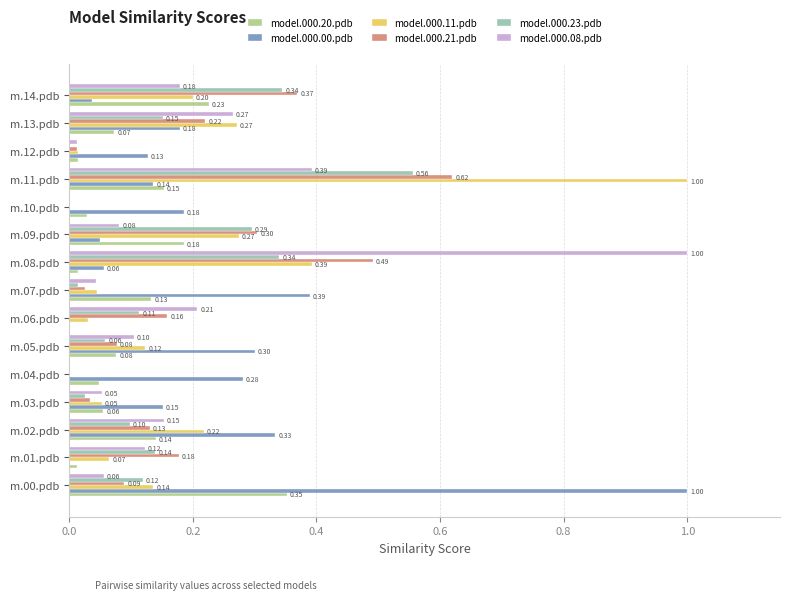

Between m.02.pdb and m.06.pdb, which series saw the biggest shift?

model.000.00.pdb